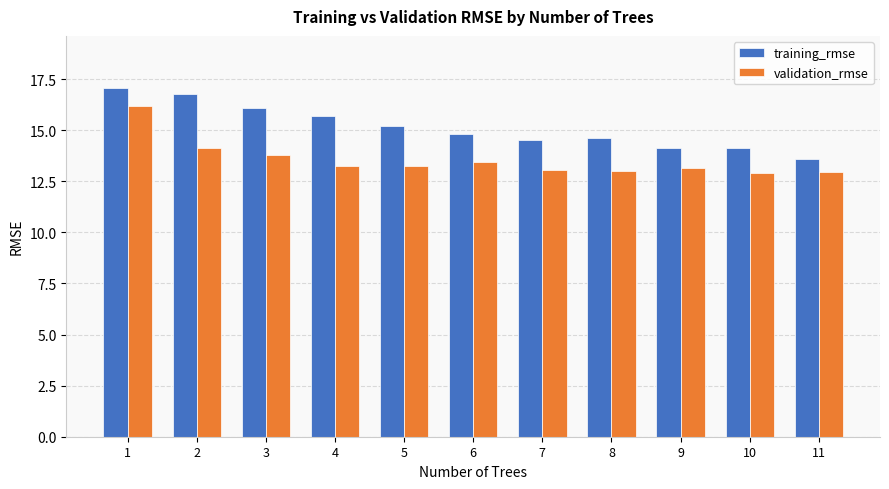

What is the sum of the training_rmse values at 1 and 9?

31.2